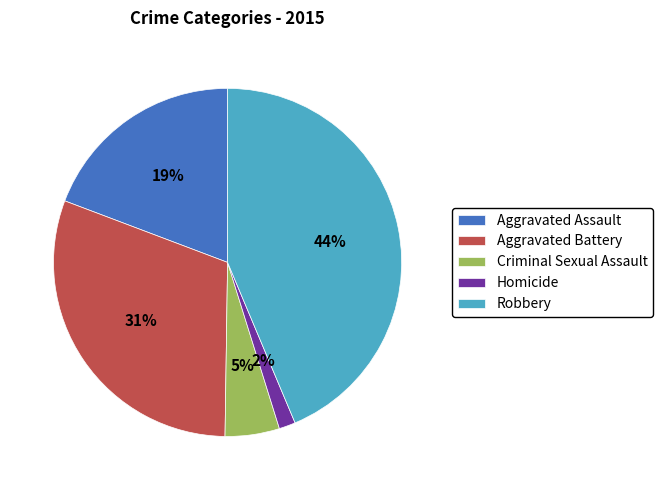

How many slices are in this pie chart?

5